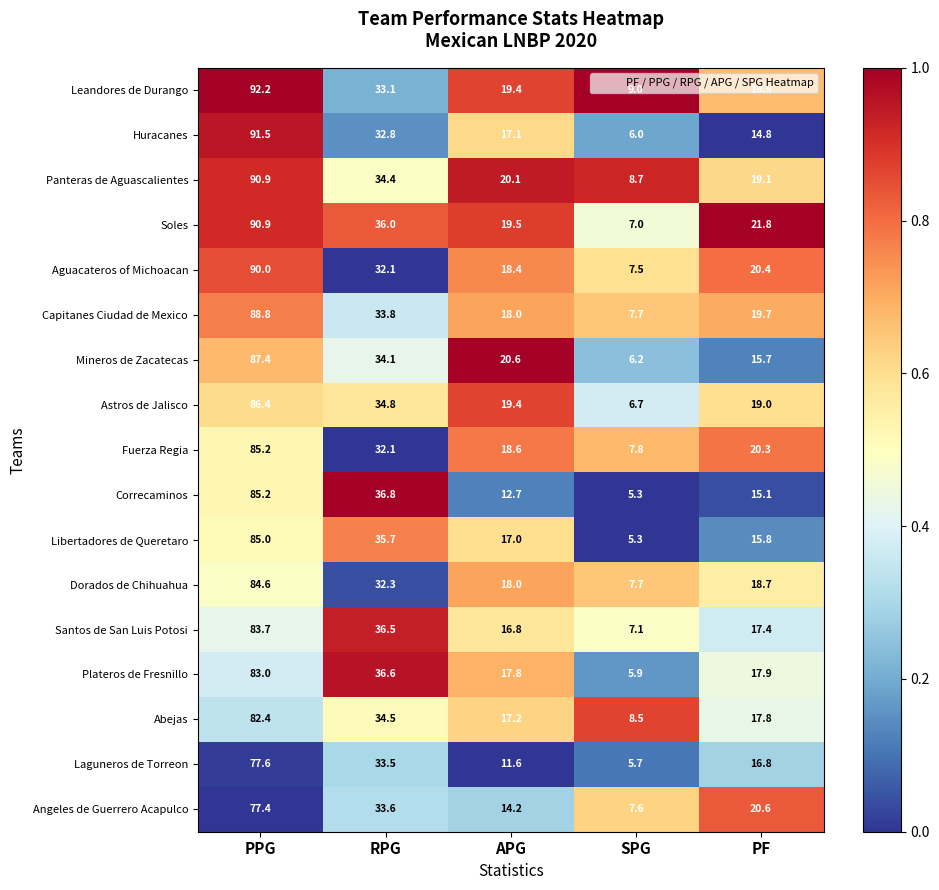

List the labels in order of Mineros de Zacatecas value, smallest first.

SPG, PF, APG, RPG, PPG